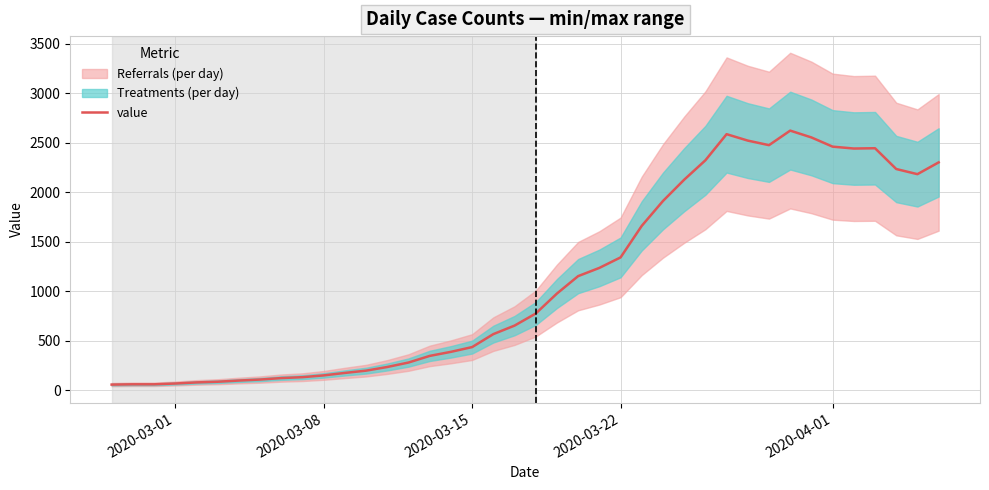

What is the highest value of the value series?

2621